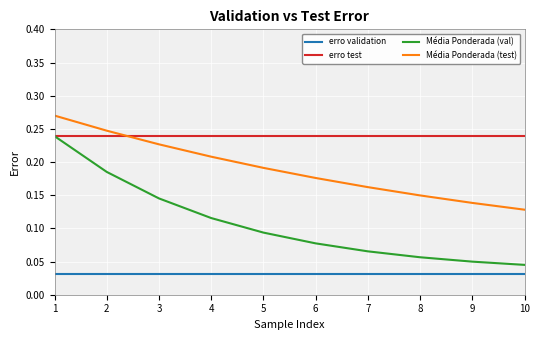

Between 1 and 2, which series saw the biggest shift?

Média Ponderada (val)